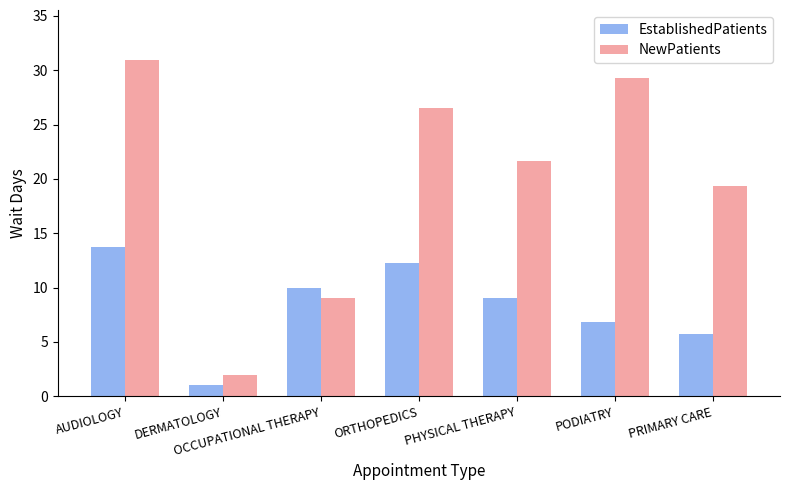

List the series in order of their overall mean, lowest first.

EstablishedPatients, NewPatients